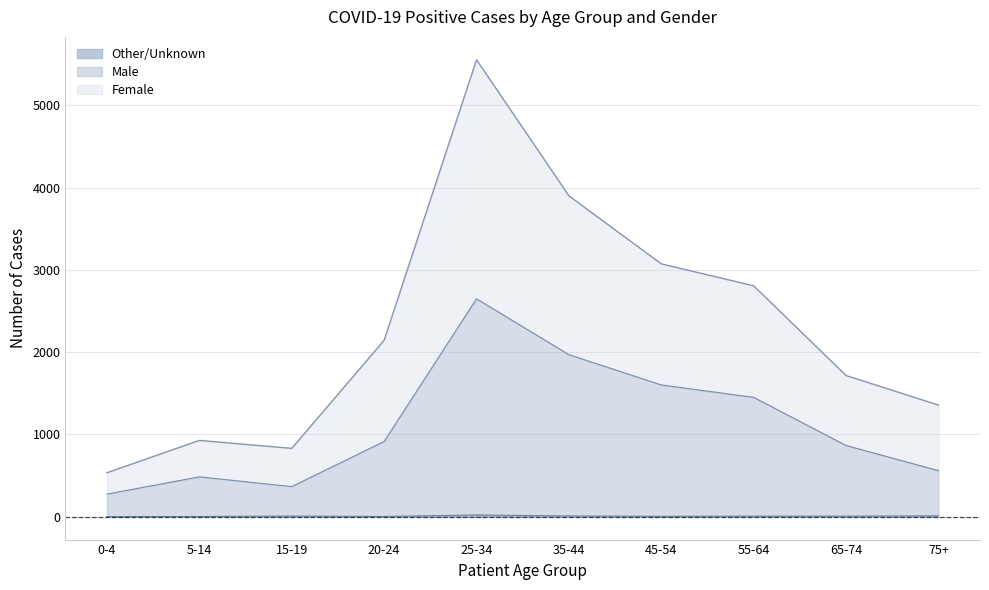

At which category does Other/Unknown reach its first local peak?

15-19